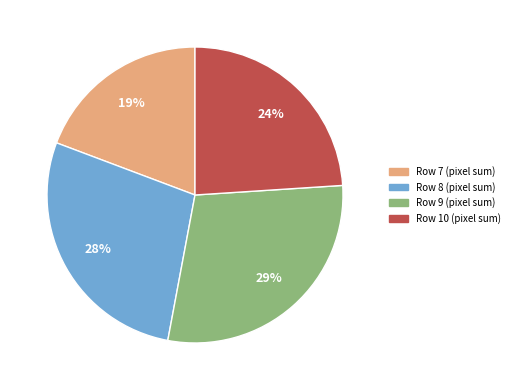

Does any single category account for the majority?

No